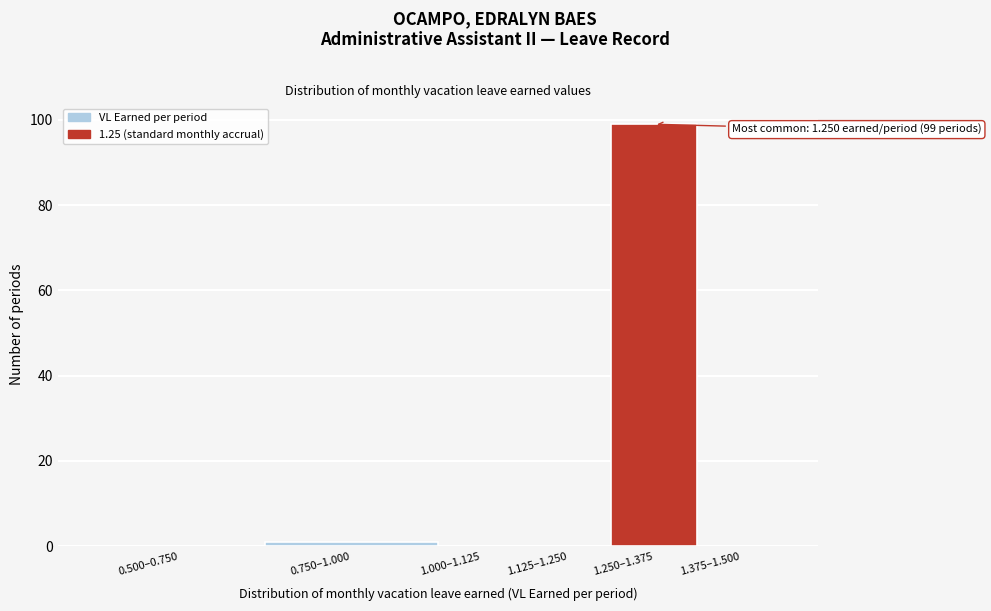

Reading left to right, transcribe all the data shown in this chart.

0.500–0.750=0	0.750–1.000=1	1.000–1.125=0	1.125–1.250=0	1.250–1.375=99	1.375–1.500=0